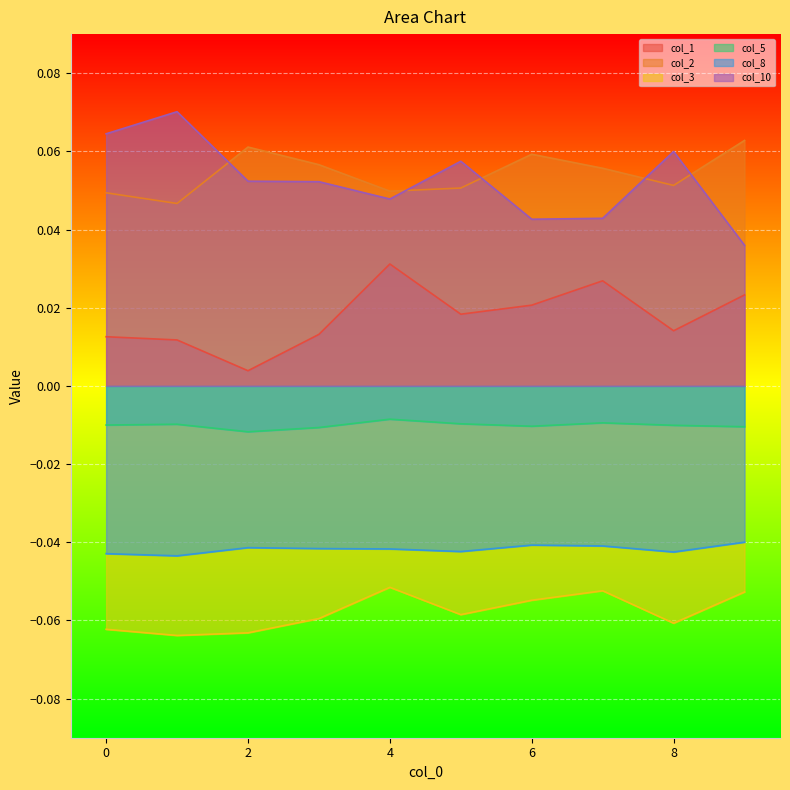

Which series has the widest spread of values?

col_10